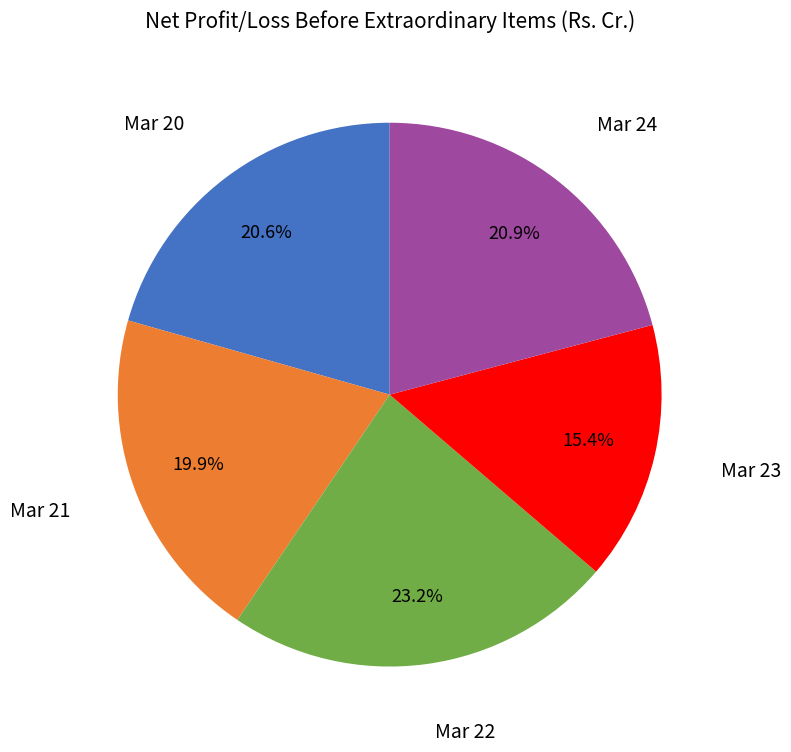

Is there a majority slice in this chart?

No